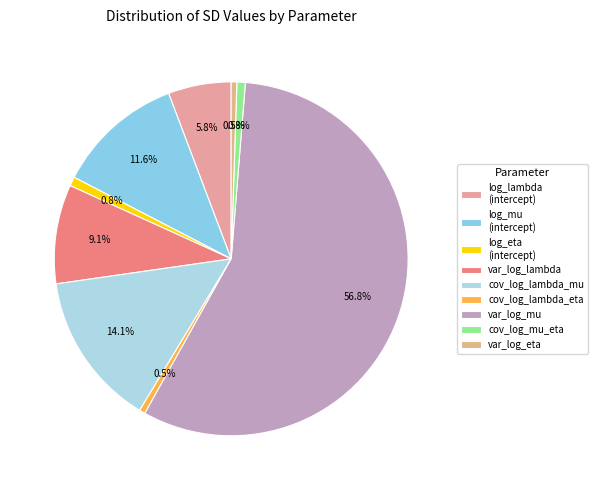

How many segments does this pie chart have?

9